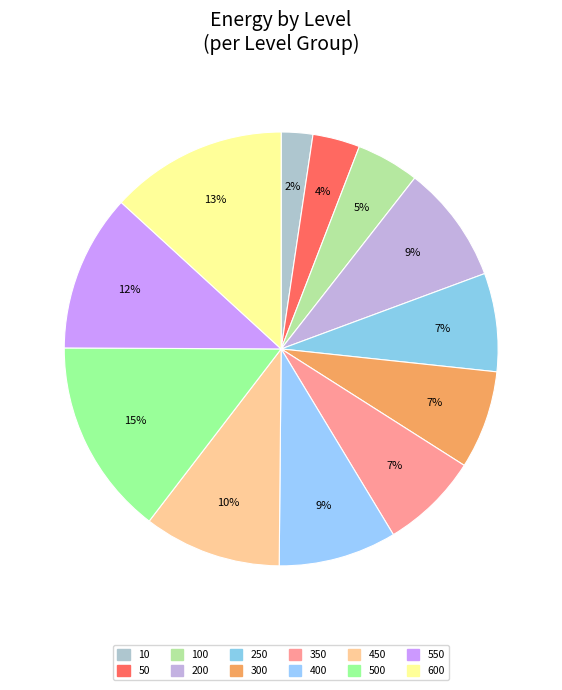

Which slice is the smallest?

10